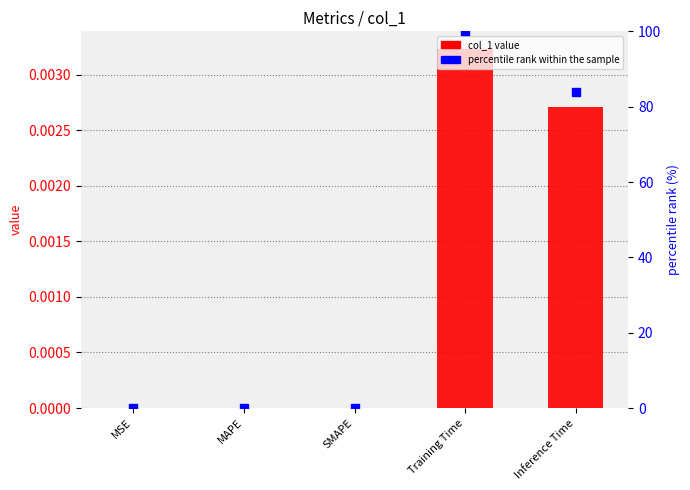

Which series contains the highest Y value?

percentile rank within the sample